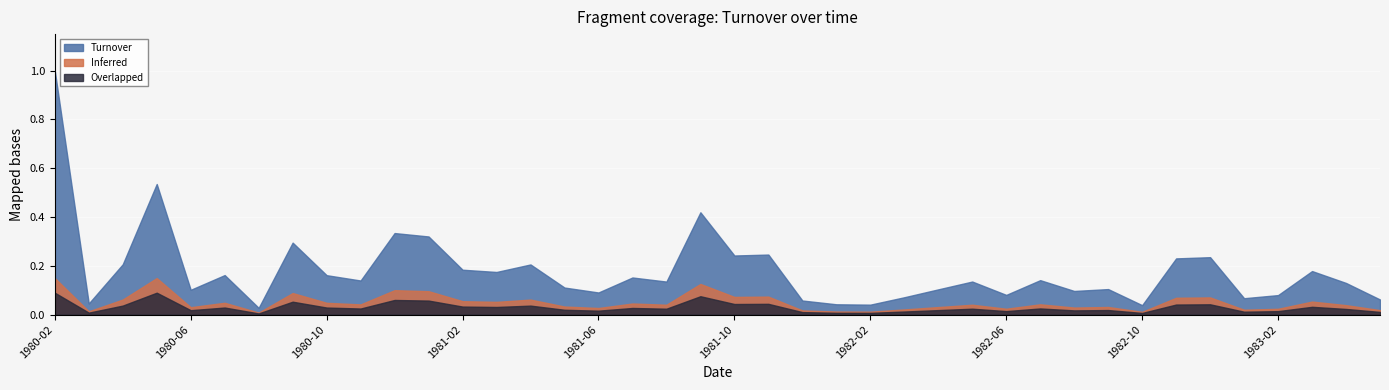

Between 1982-01 and 1981-11, which is larger?

1981-11